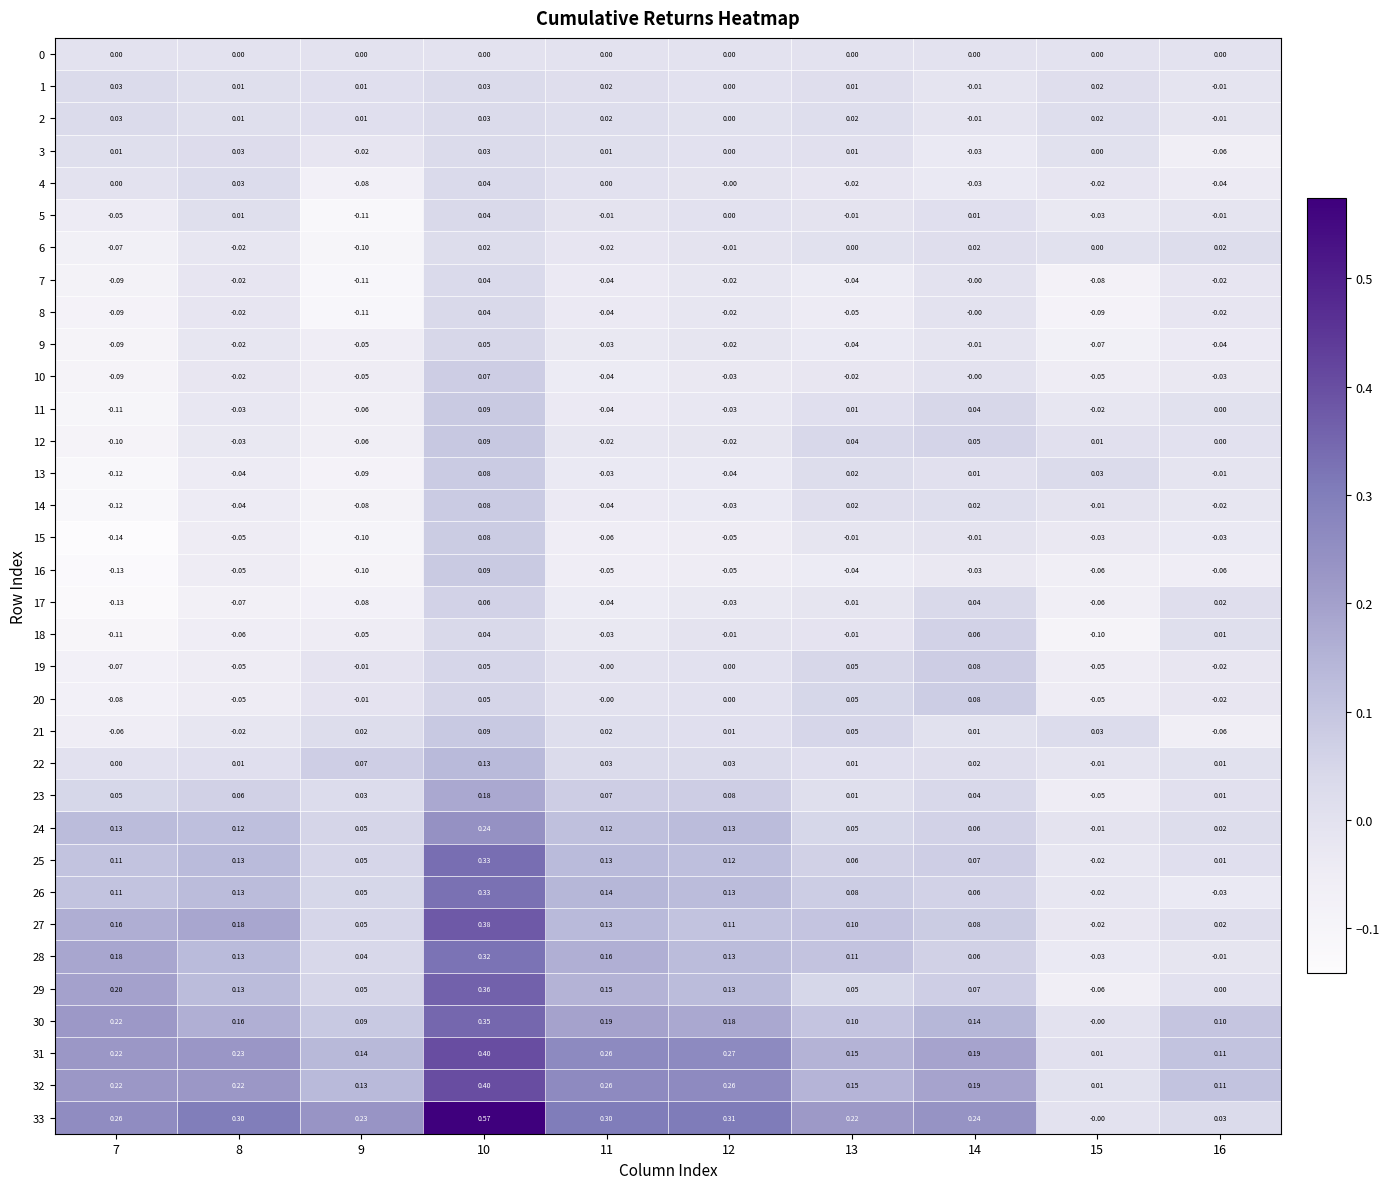

Is the value of 18 at 13 greater than the value of 20 at 14?

No